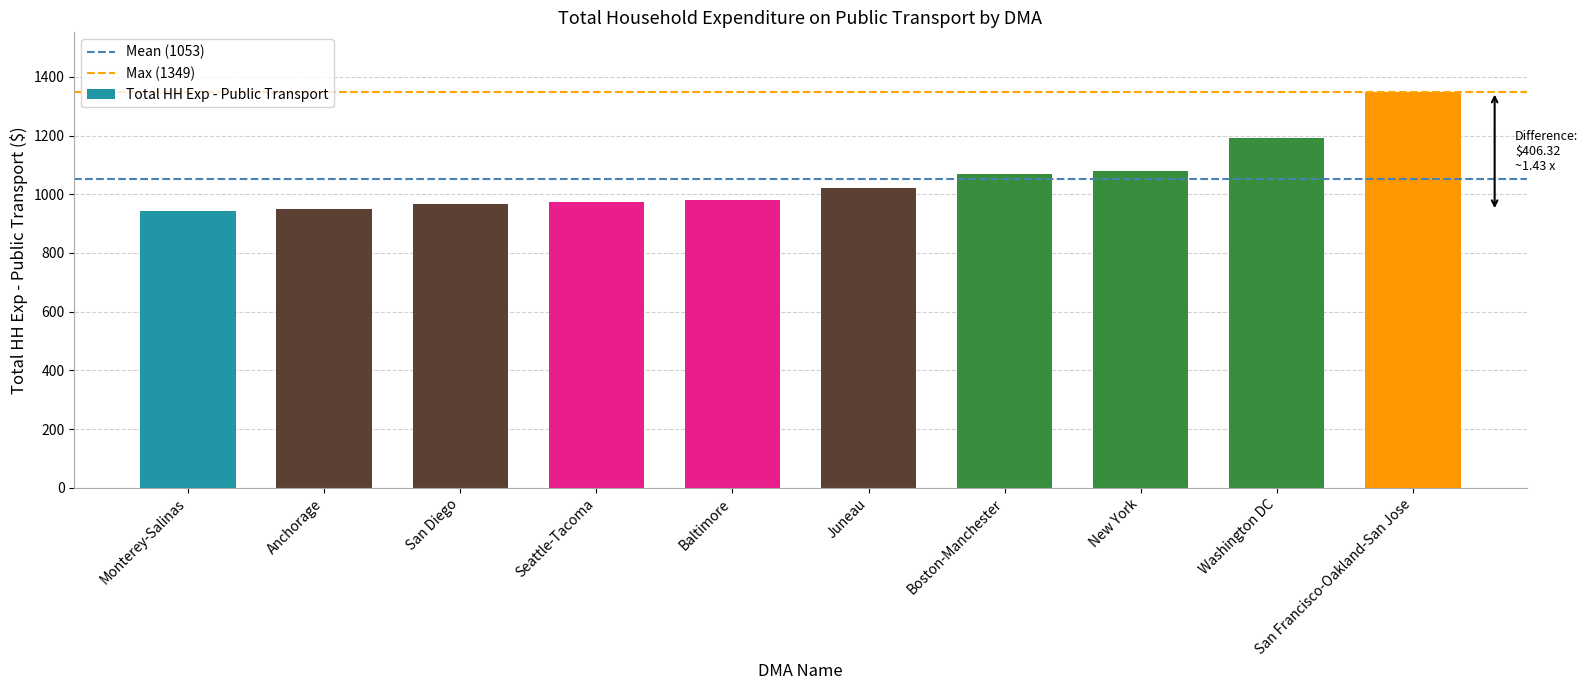

What is the label of the 4th bar from the left?

Seattle-Tacoma